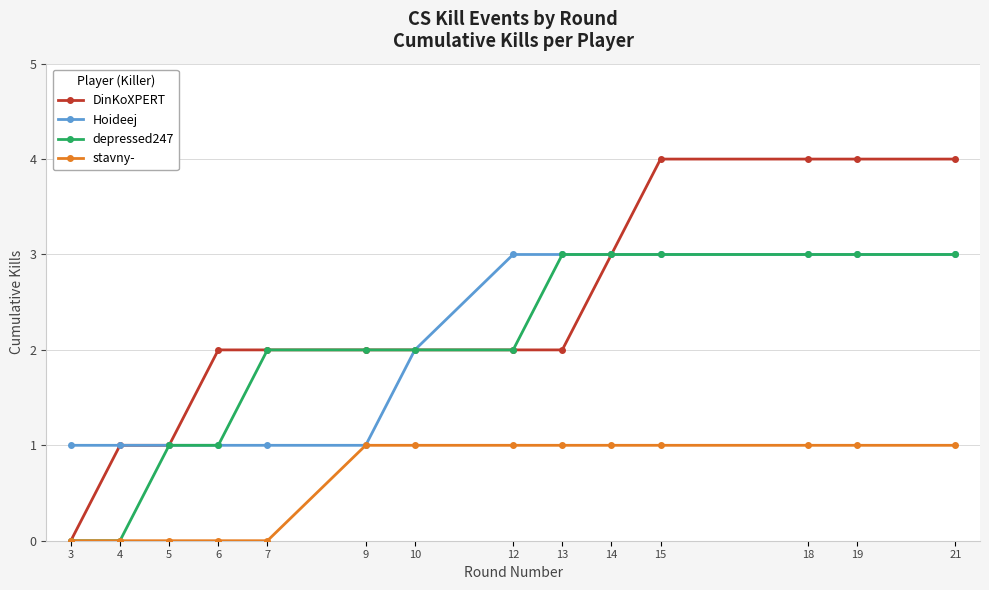

Read the depressed247 value at 19.

3